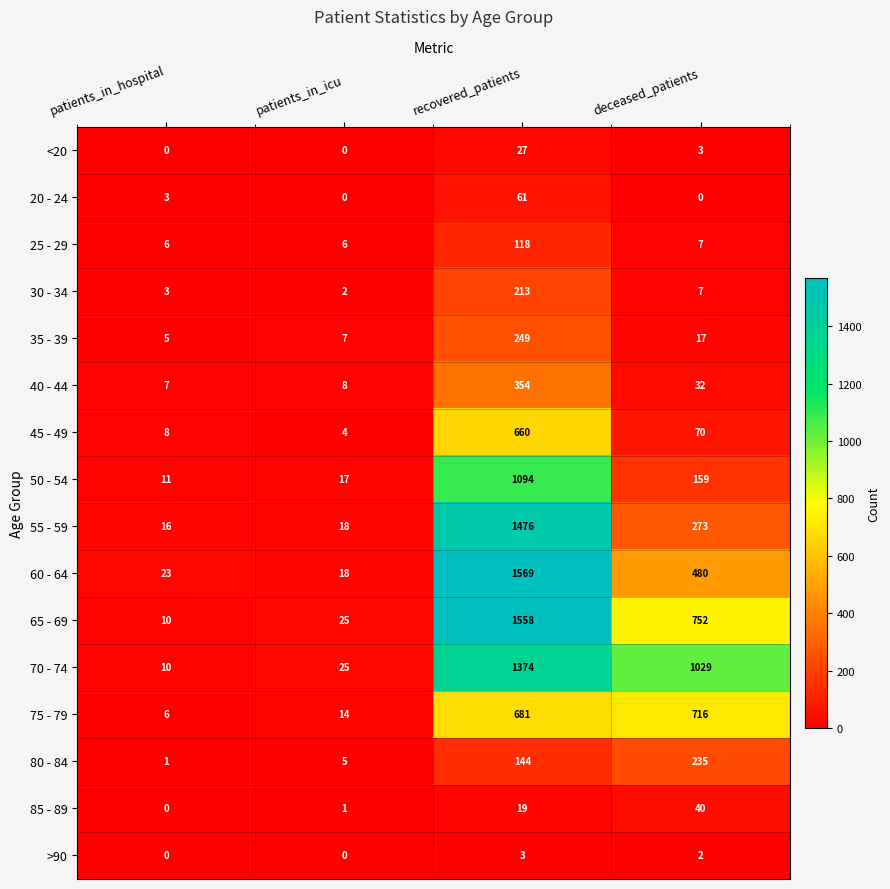

What is the total value across all series at patients_in_icu?

150